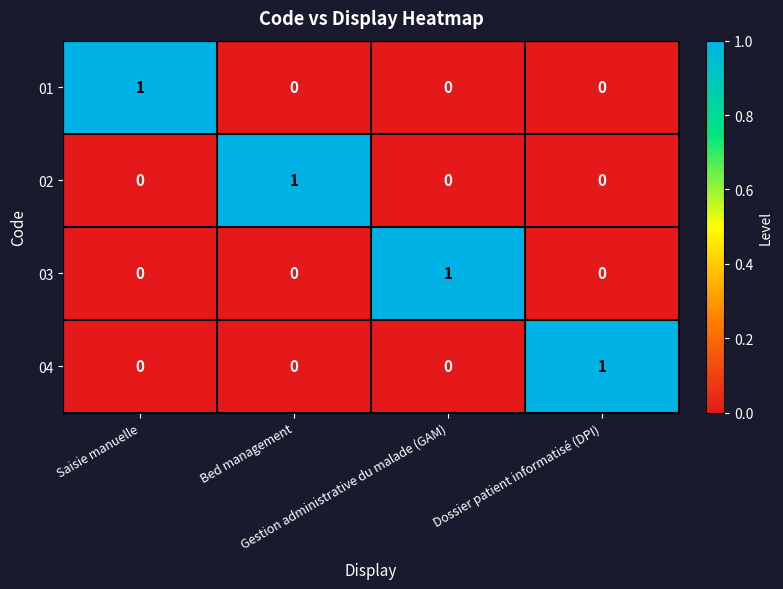

Count the 02 values in the range 0 to 1.

4